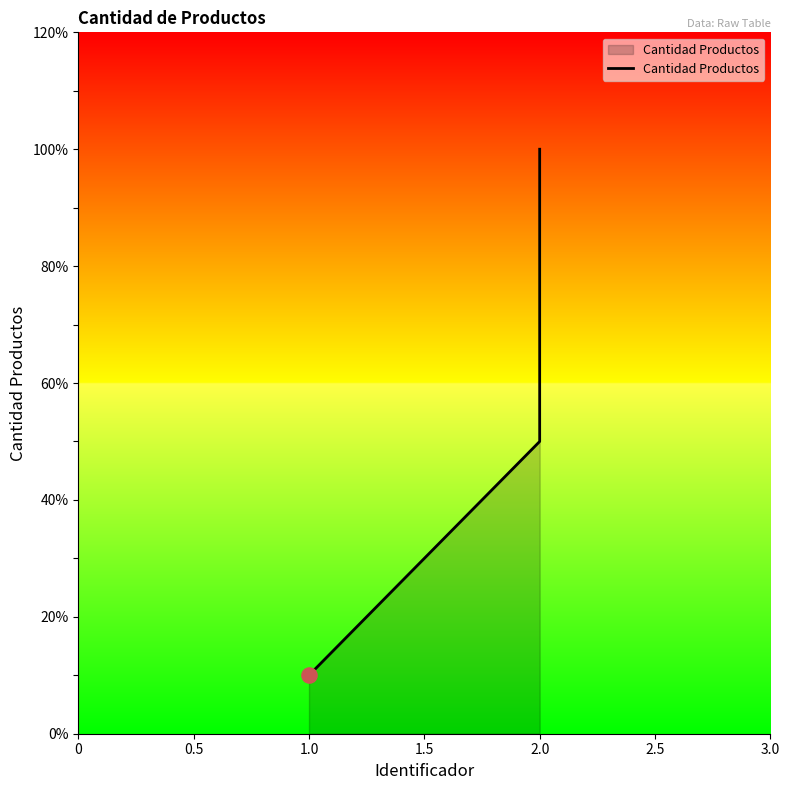

Which has a higher value, 2.0 or 1.0?

2.0